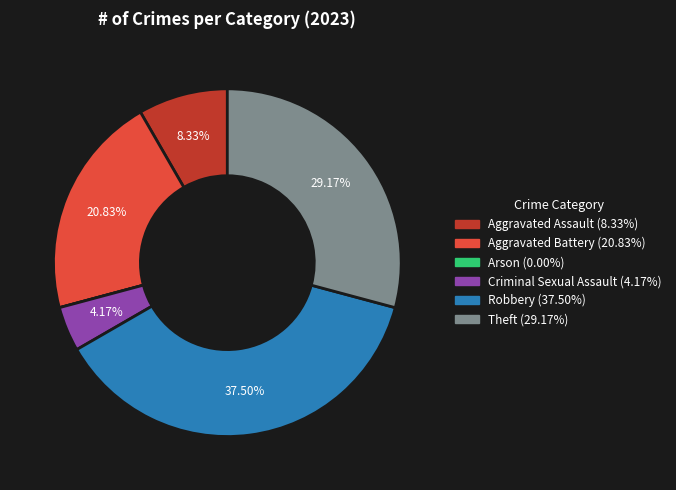

The Criminal Sexual Assault slice represents 11% of the pie. True or false?

False